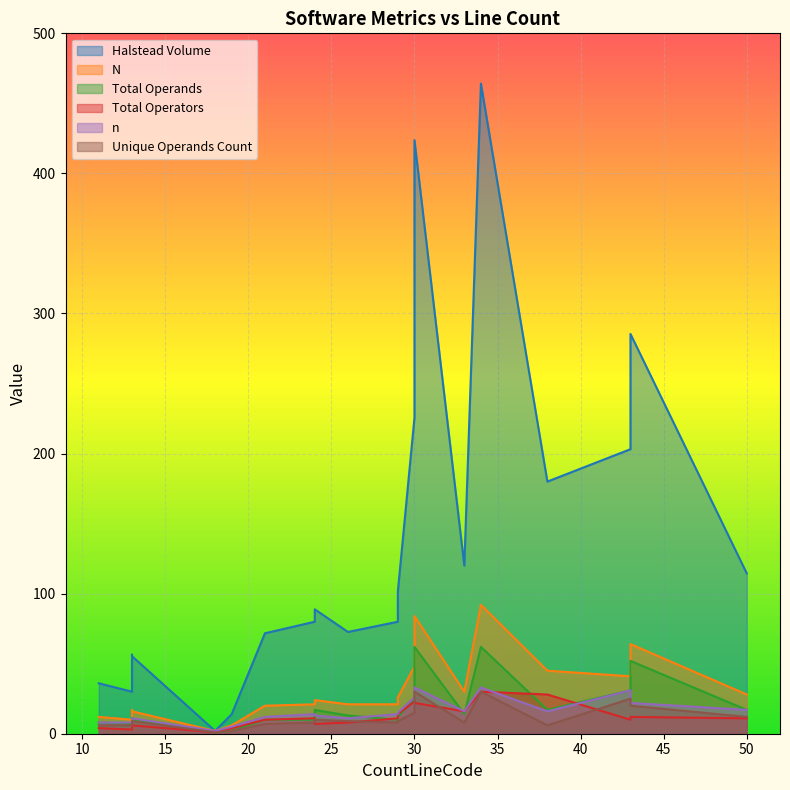

Does the chart display data point markers on the line(s)?

No